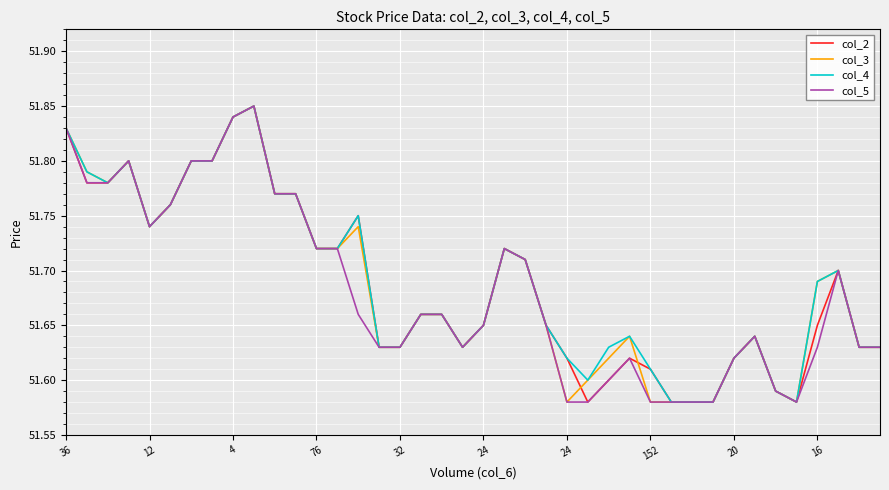

What is the difference between the maximum and minimum values in the col_2 series?

0.3